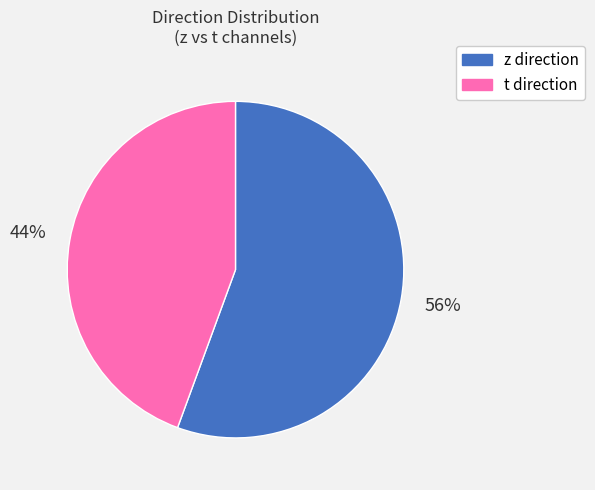

To the nearest percent, what is the combined percentage of z and t?

100%